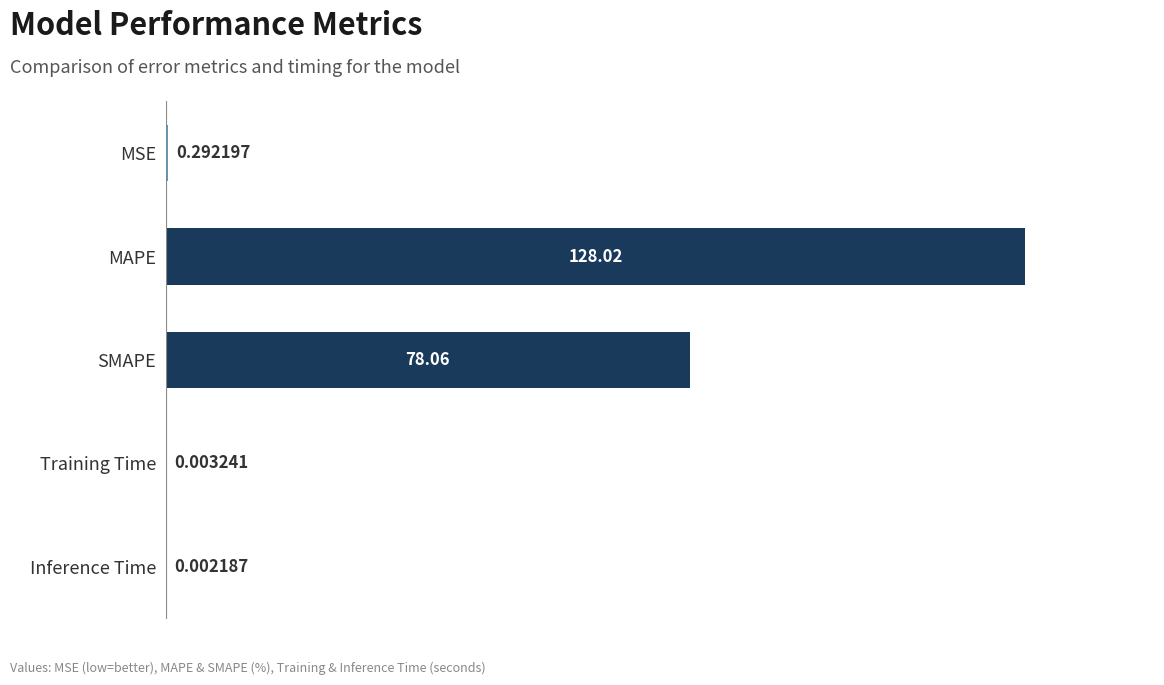

What is the change in value from MSE to Inference Time?

-0.3